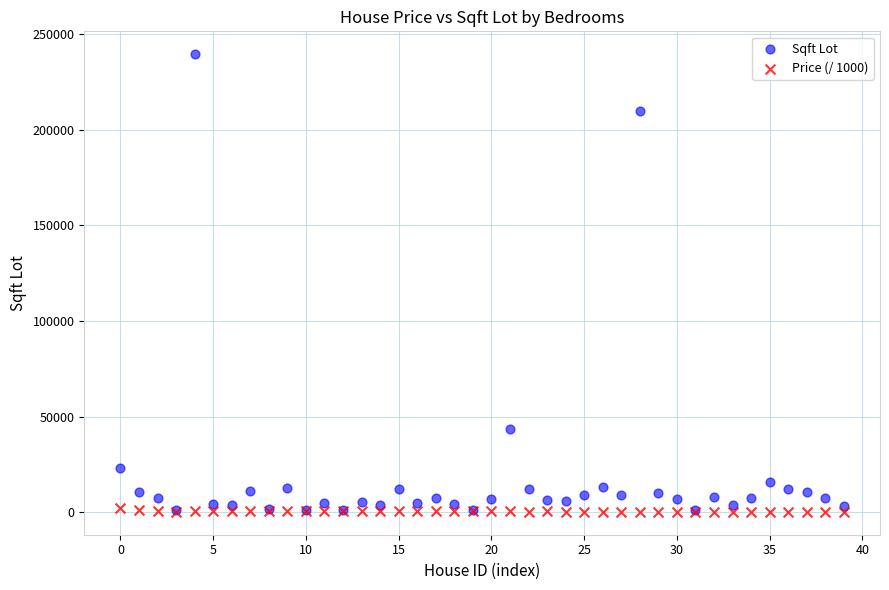

In the Sqft Lot series, what Y value is closest to 120323?

43332.0